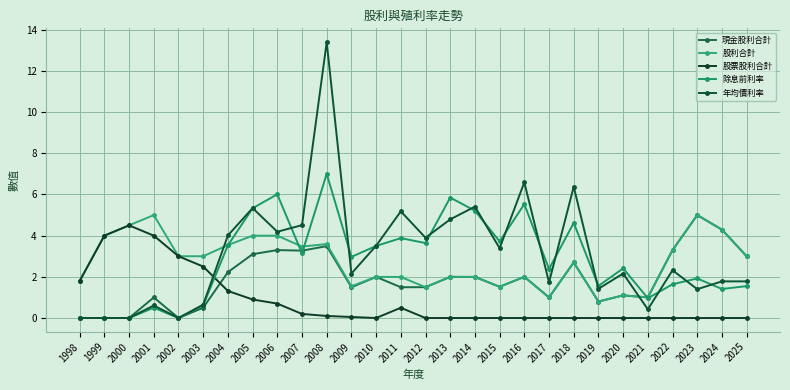

What is the sum of all 股利合計 values?

76.6